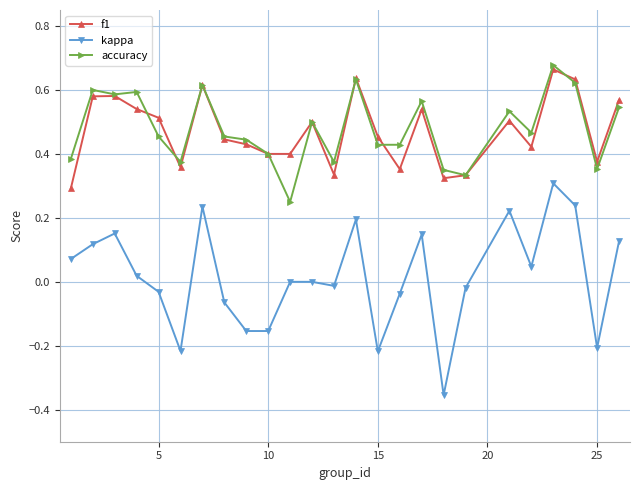

True or false: accuracy and kappa cross at least once.

False